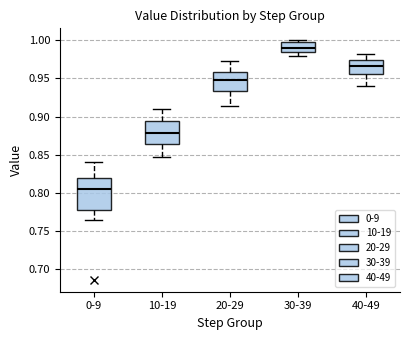

Where is the lower edge of the box for 30-39 on the y-axis? The values are not printed on the chart, so give them approximately, as read against the axis.

0.985